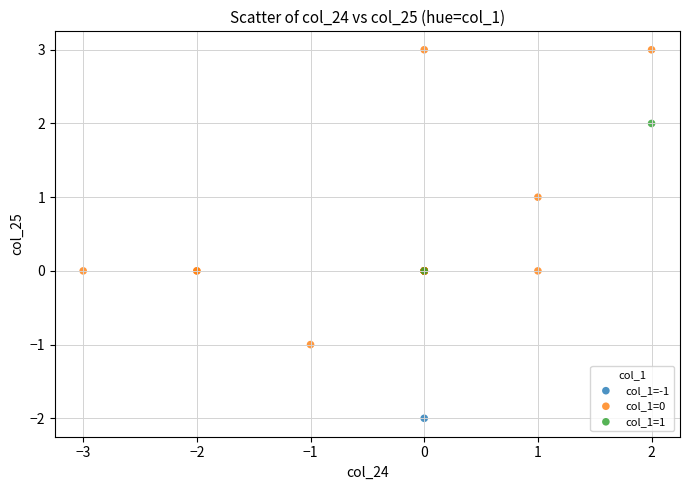

Which series contains the lowest Y value?

col_1=-1